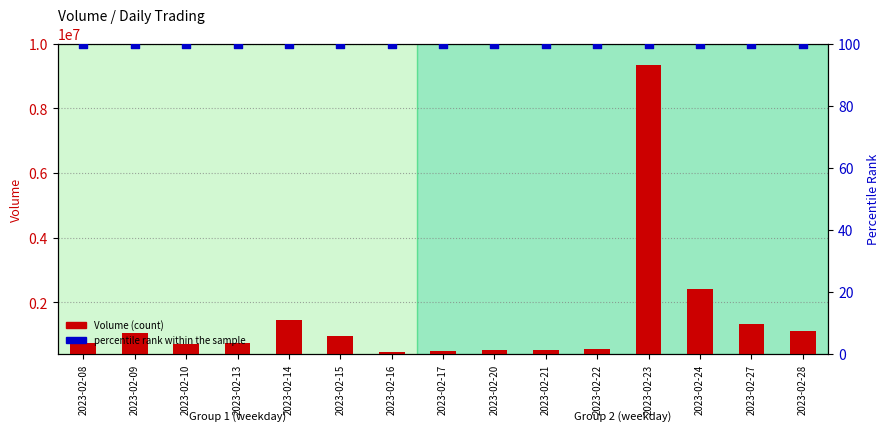

Is the value of percentile rank within the sample at 2023-02-28 greater than the value of Volume at 2023-02-08?

No